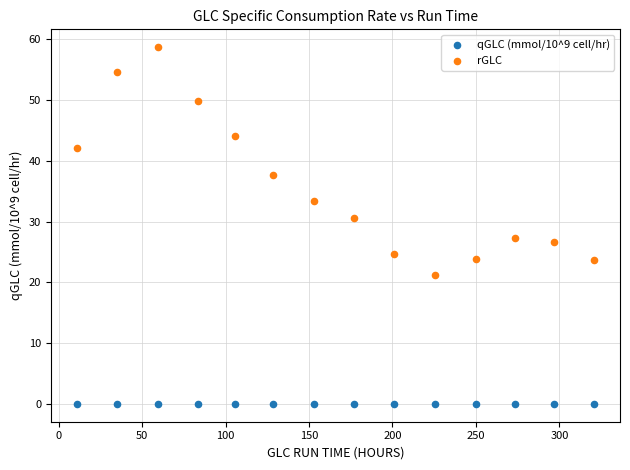

In the rGLC series, what Y value is closest to 39?

37.7